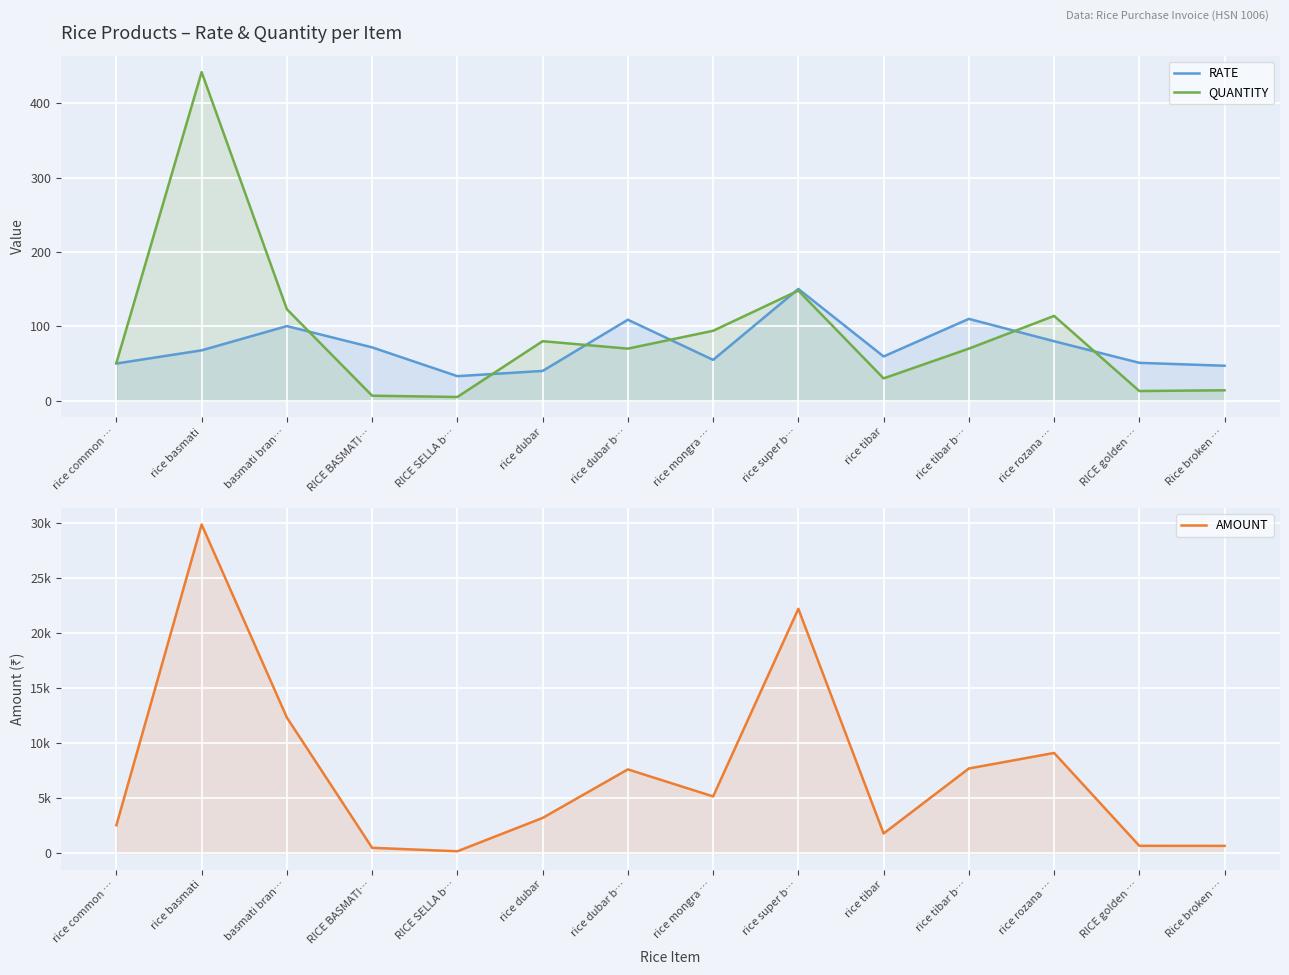

Which label corresponds to the smallest value in the chart?

RICE SELLA b…